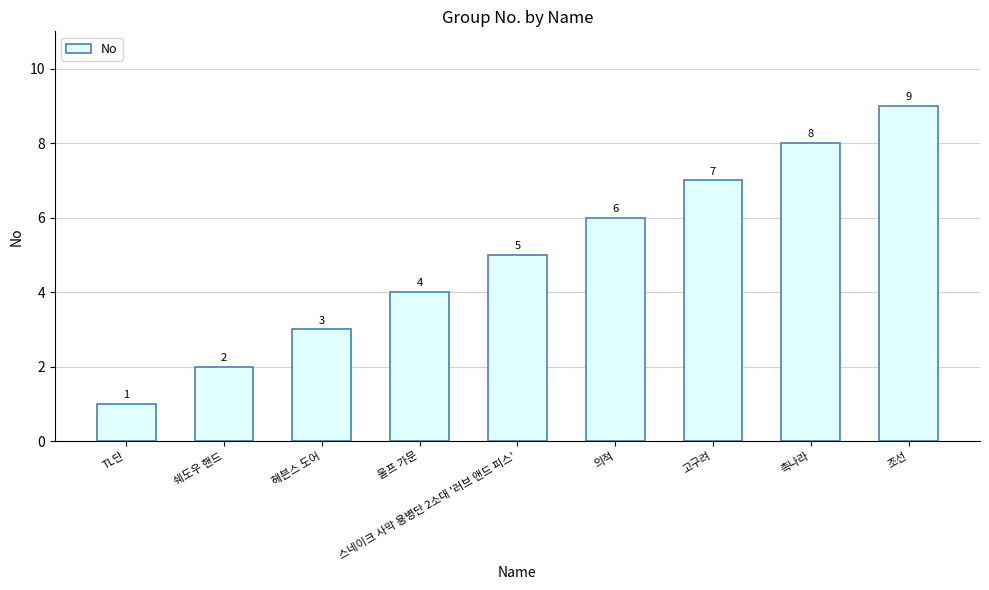

How many distinct data groups are displayed?

1